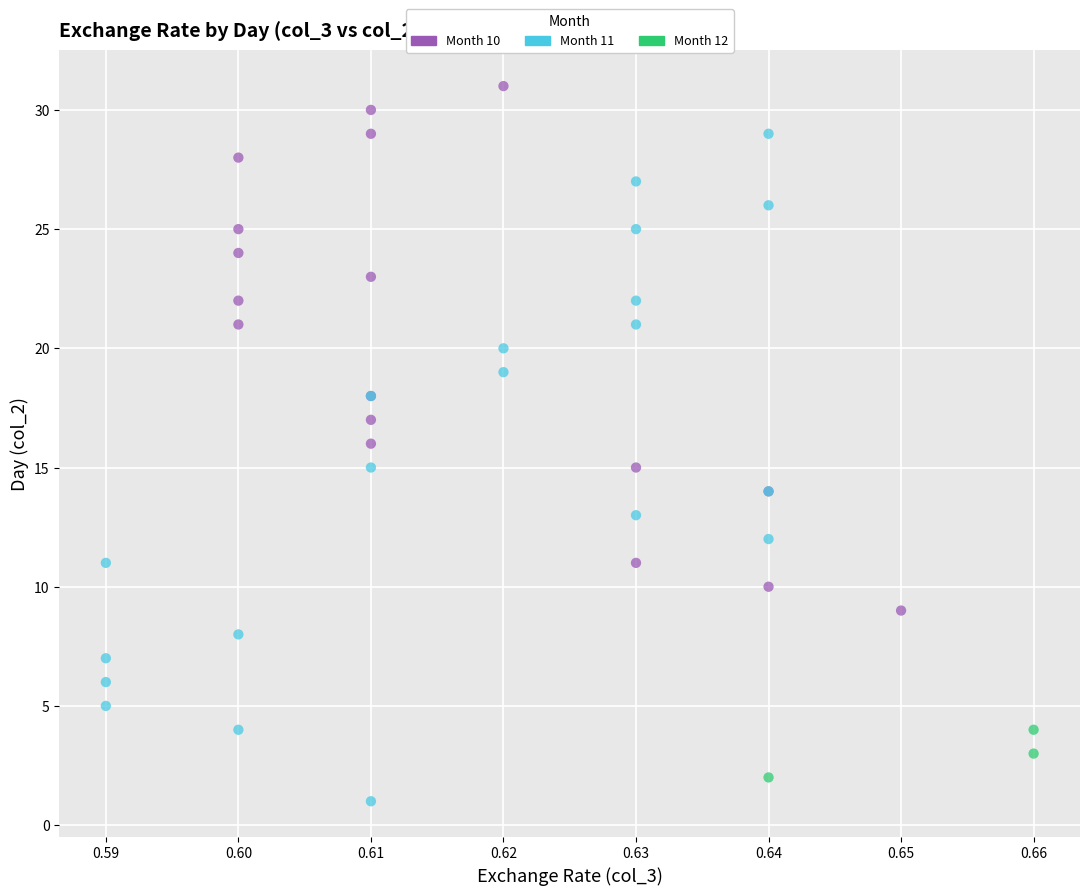

Which series has the widest spread of Y values?

Month 11